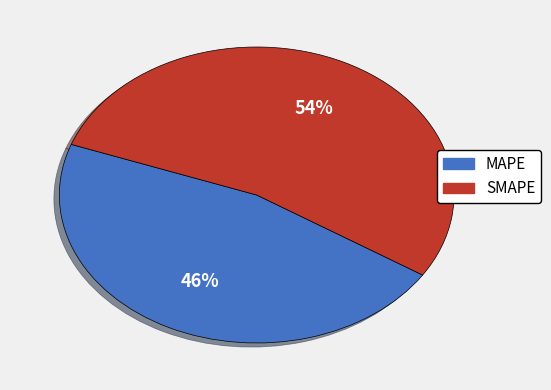

Rank the categories by value from highest to lowest.

SMAPE, MAPE